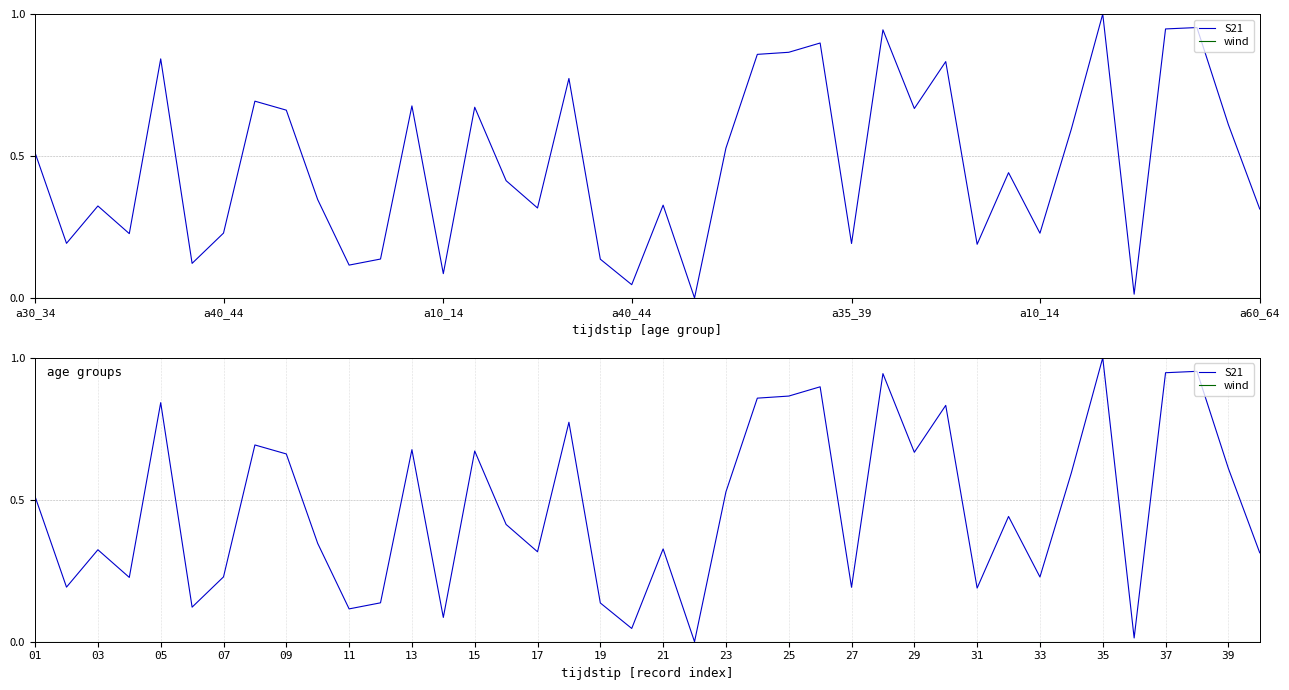

The wind series shows 0.0 at 33. True or false?

True